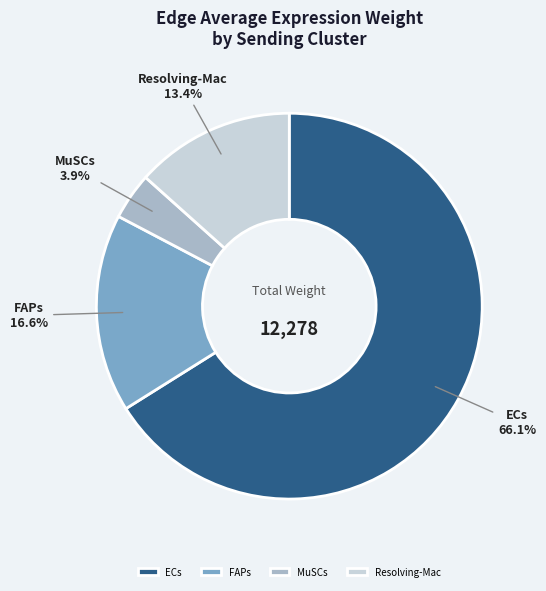

Does any single category account for the majority?

Yes